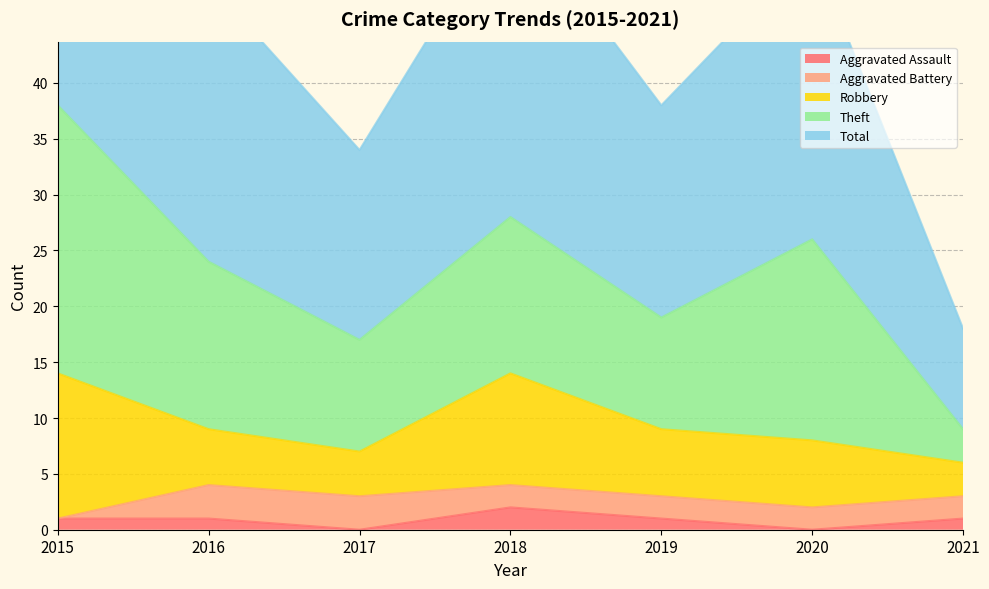

Is it true that Aggravated Assault equals 0 at 2017?

True